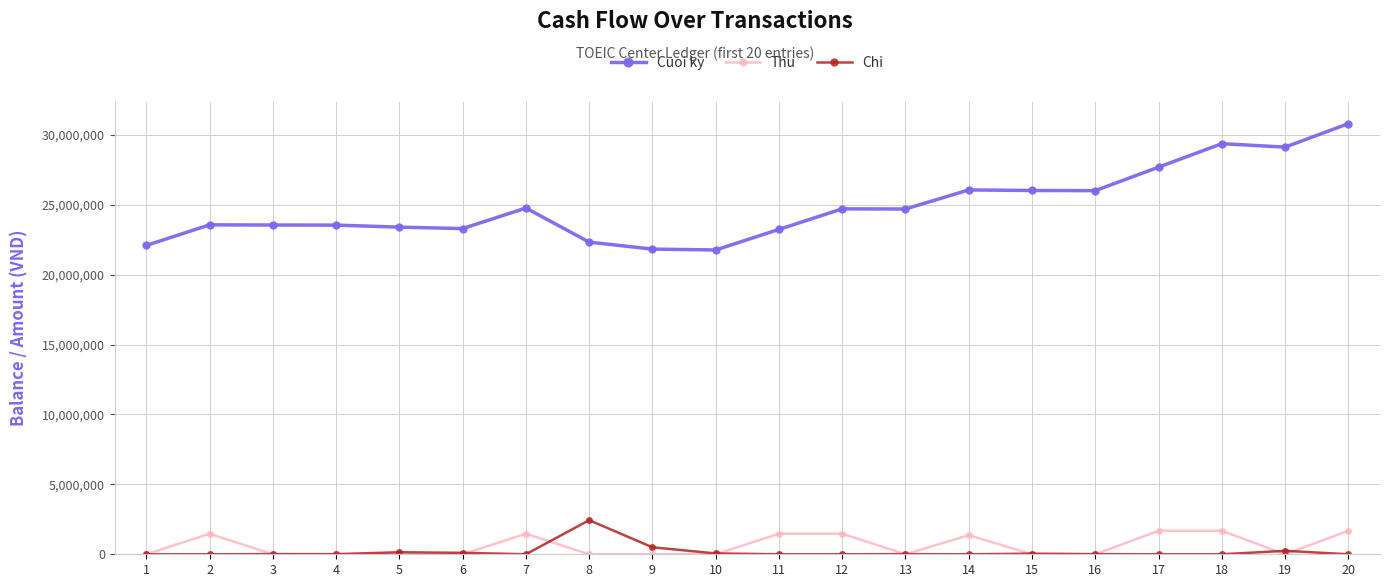

True or false: Chi and Thu cross at least once.

True